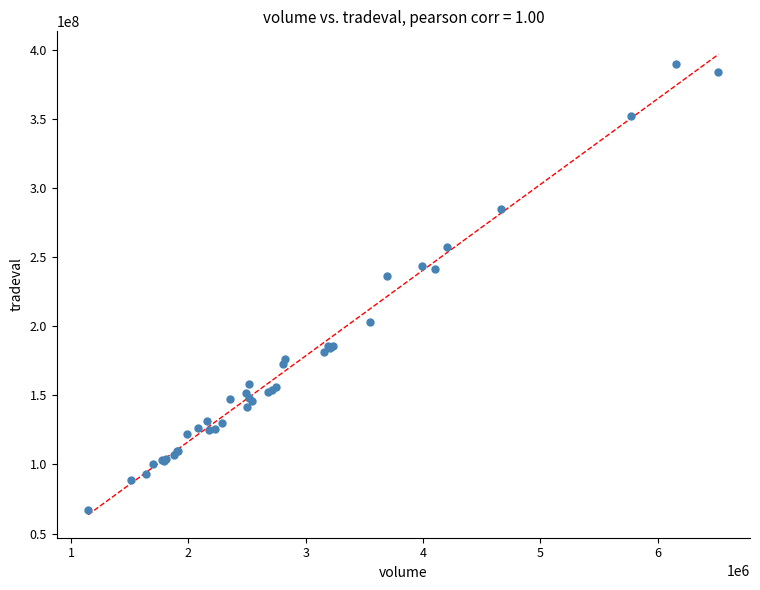

What Y value in the scatter plot is closest to 228386618?

236213353.5